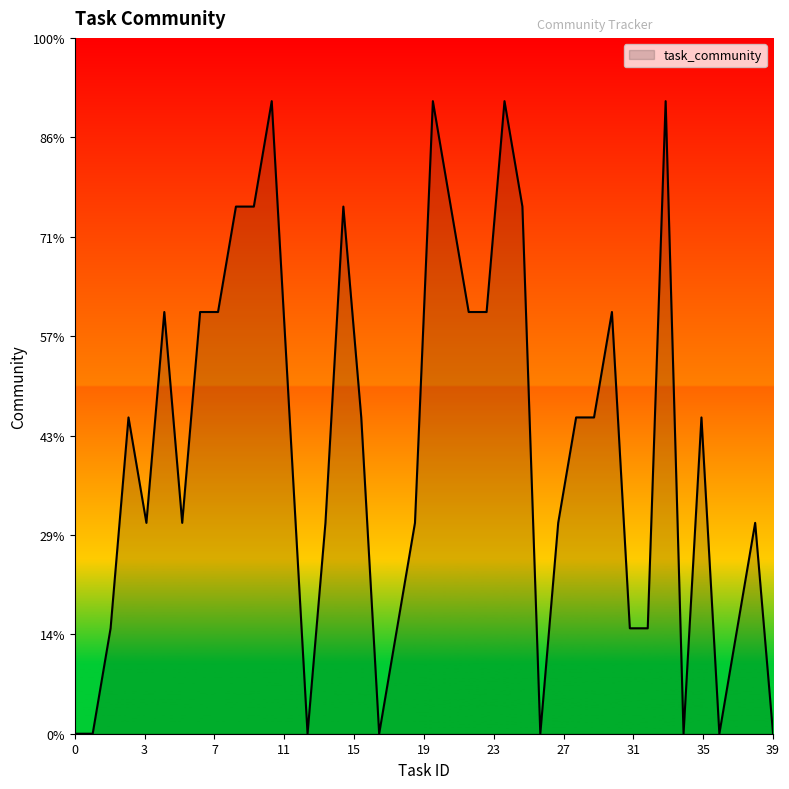

Does the chart have visible grid lines?

No